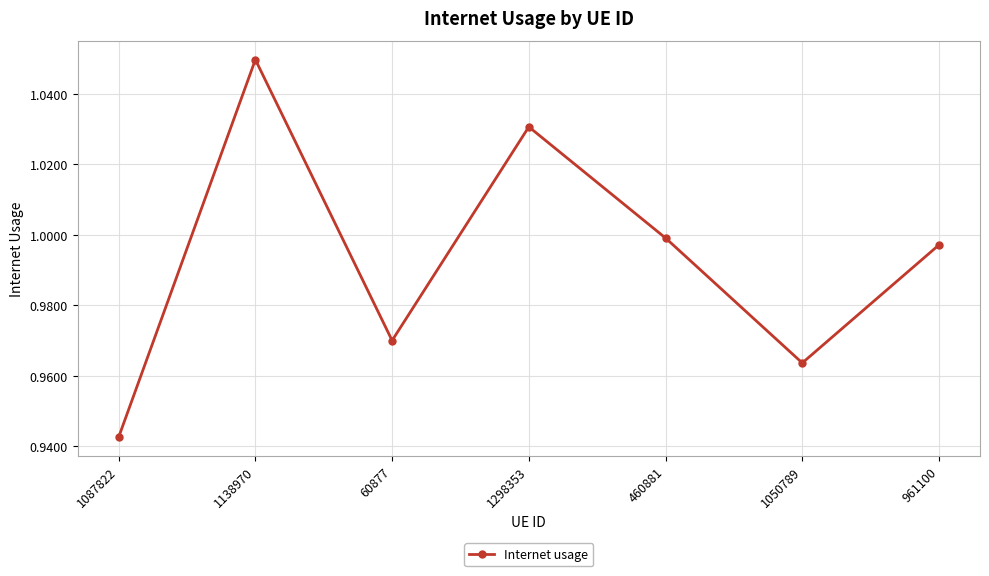

What is the difference between the maximum and minimum values?

0.1